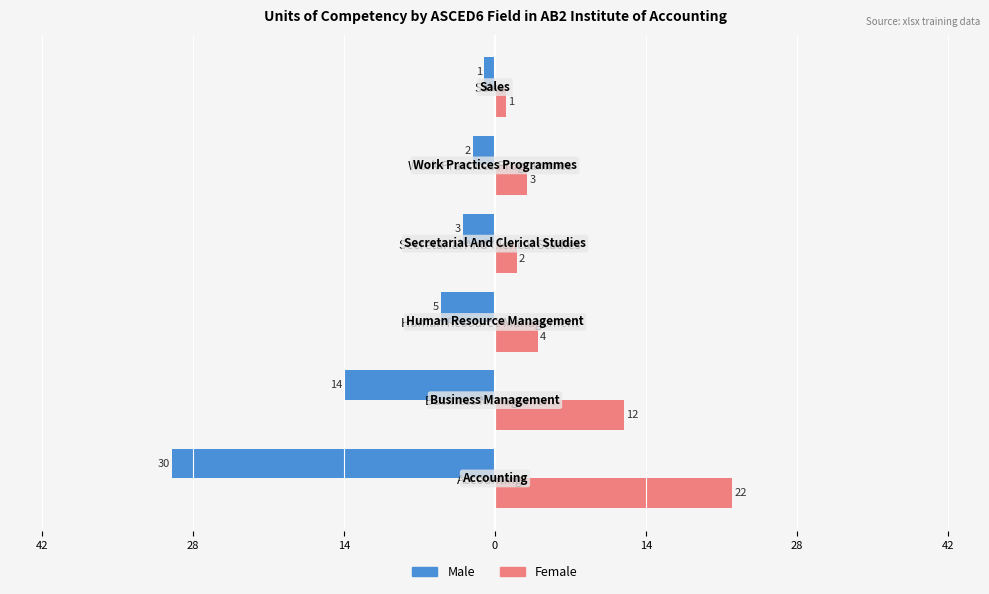

What are all the series names shown in the legend?

Male, Female